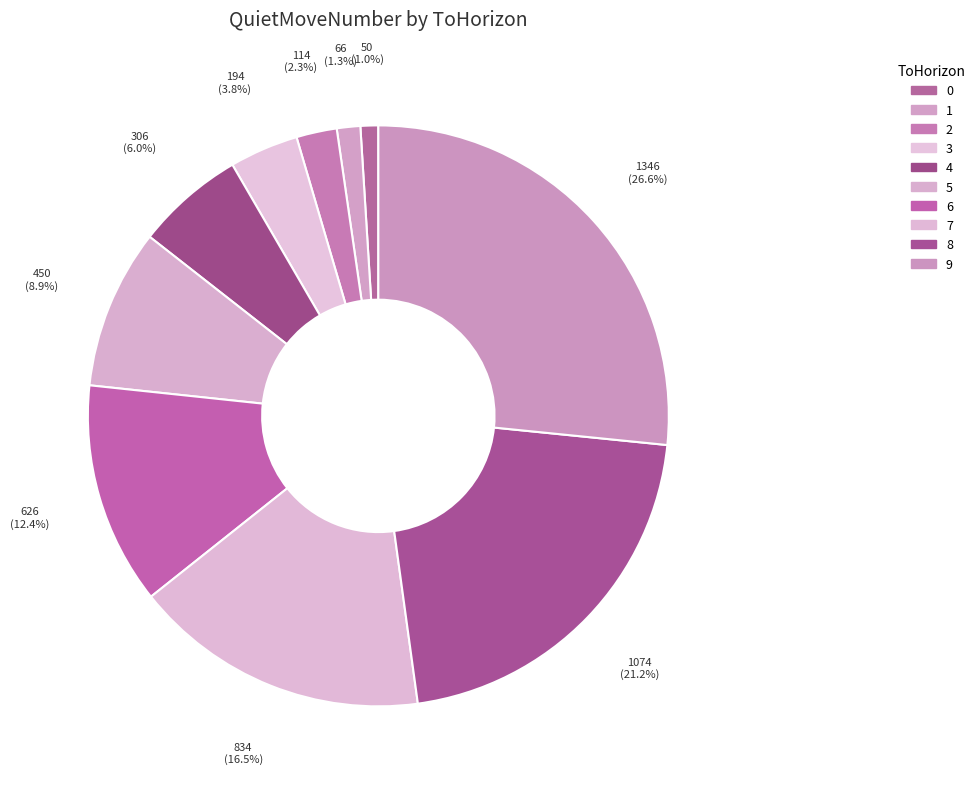

Approximately how many times larger is the value at 5 compared to 7?

0.5